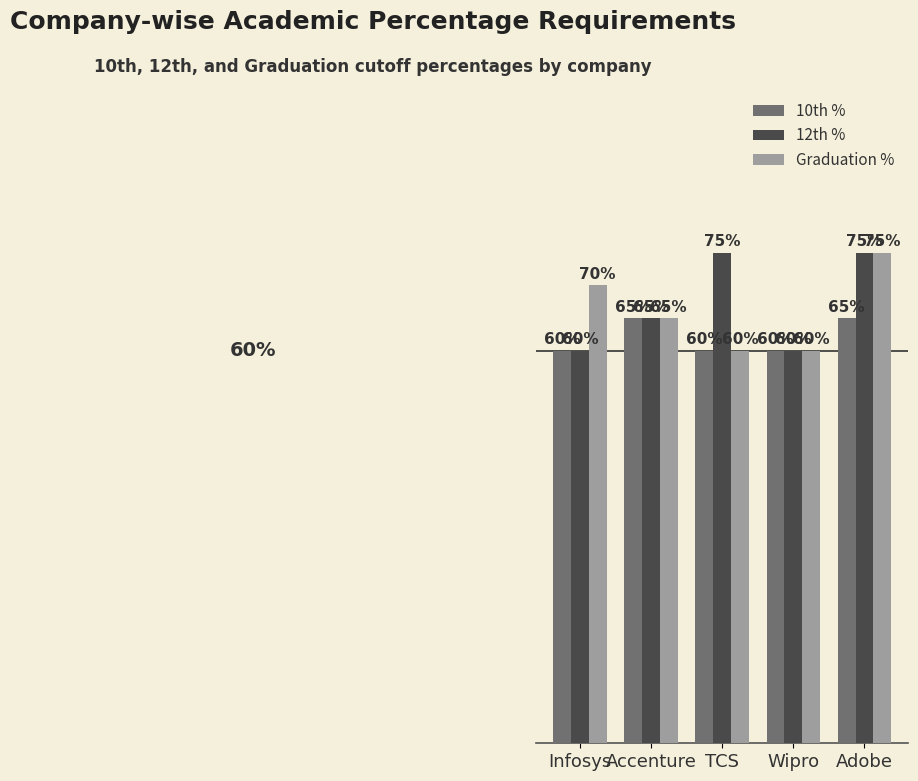

Which series has the largest total across all categories?

12th %